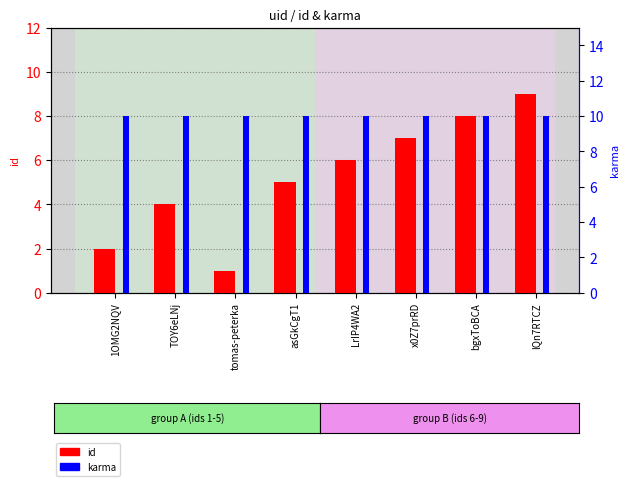

What is the label of the 5th bar from the left?

LrIP4WA2